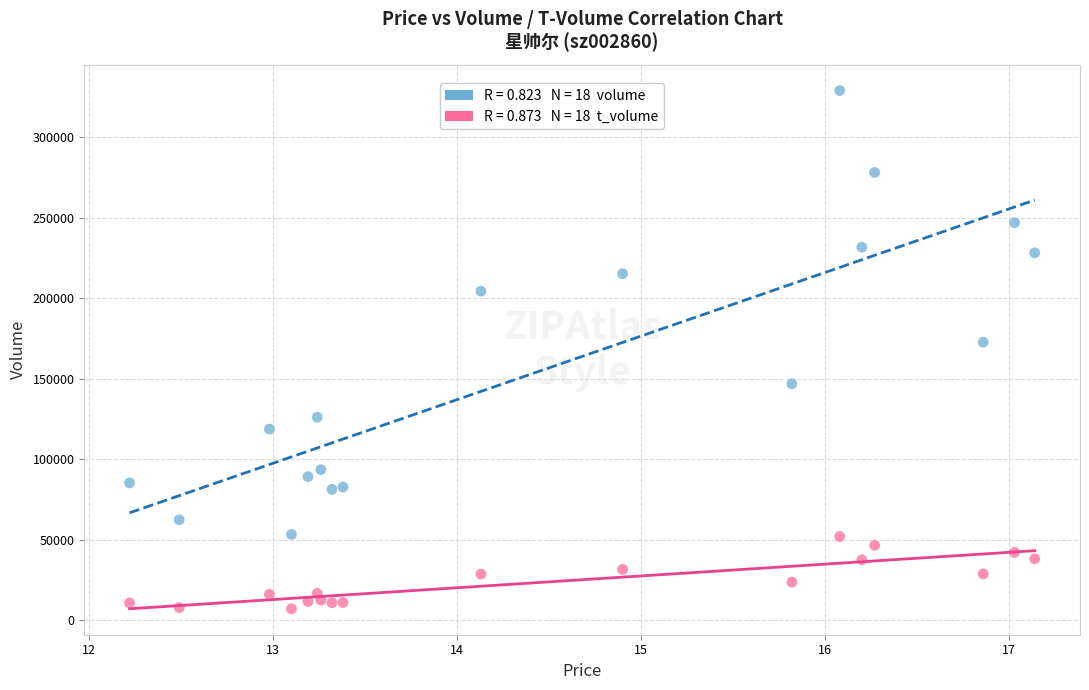

Across all series, what Y value is closest to 168082?

172749